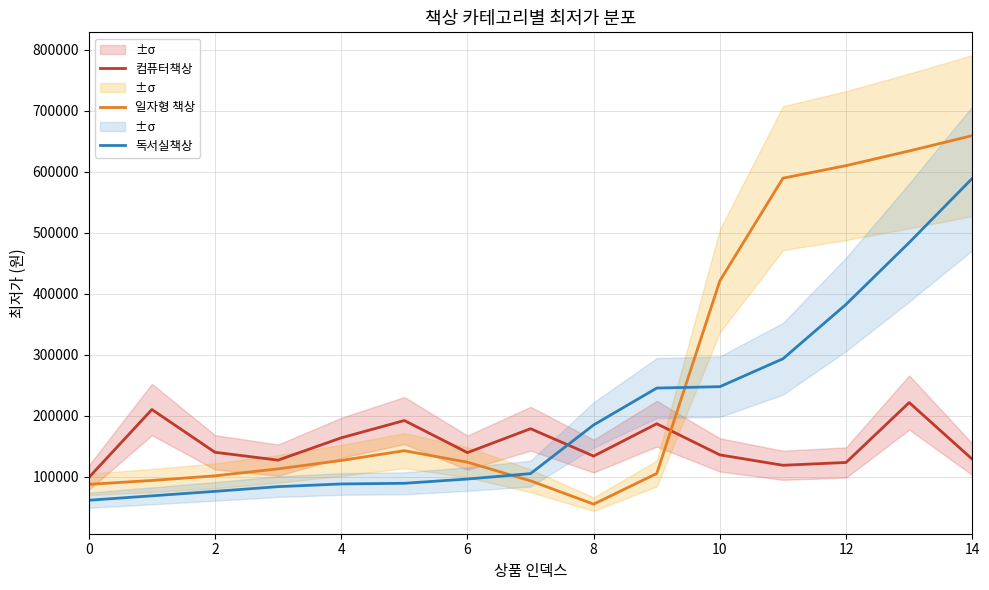

What is the difference between the second highest and second lowest values in the 독서실책상 series?

414761.4